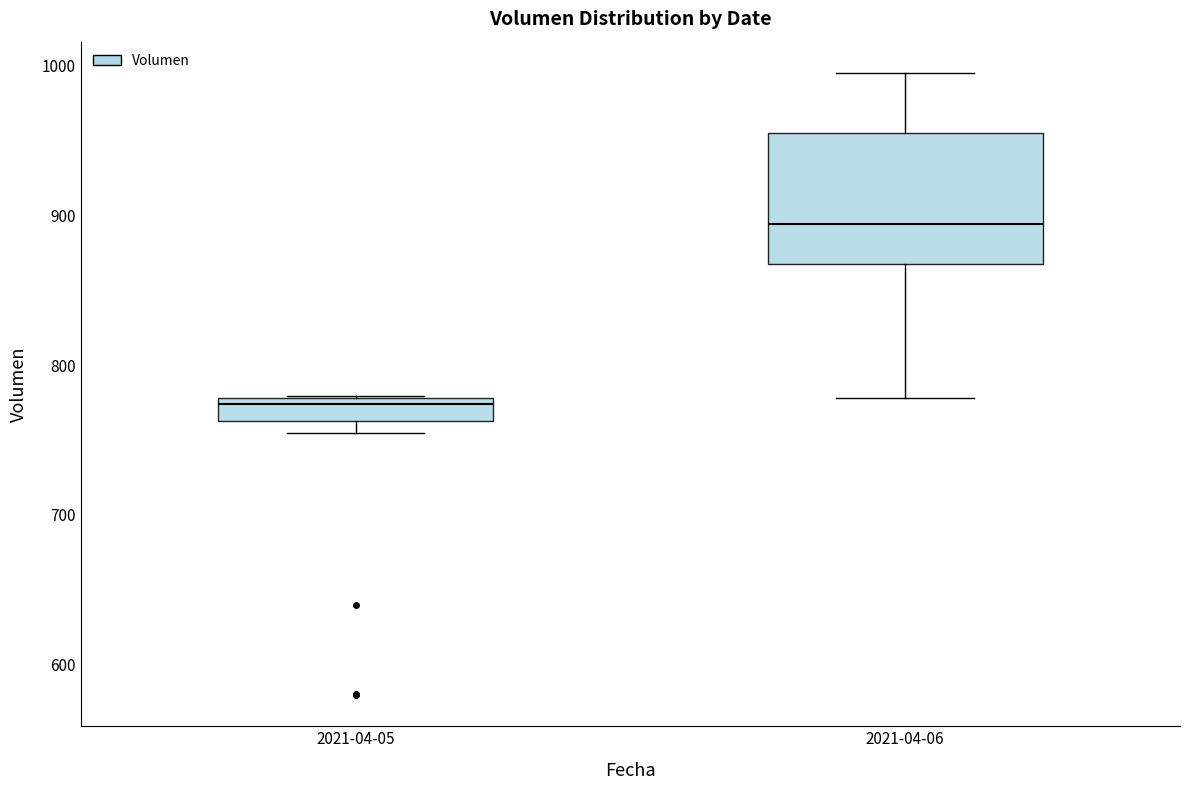

Reading left to right, transcribe this box plot: for each box, give where its median line is, the range the box spans, and where its two whiskers end, as read against the y-axis. The values are not printed on the chart, so give them approximately, as read against the axis.

2021-04-05: median 770, box 760 to 780, whiskers 750 to 780
2021-04-06: median 890, box 870 to 960, whiskers 780 to 1000